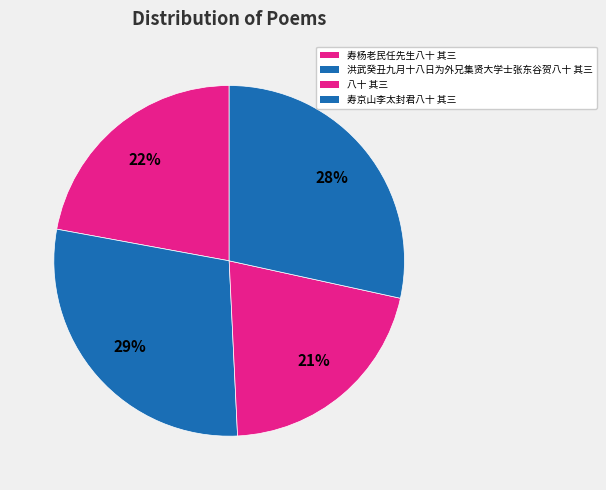

Count the number of slices in the pie.

4